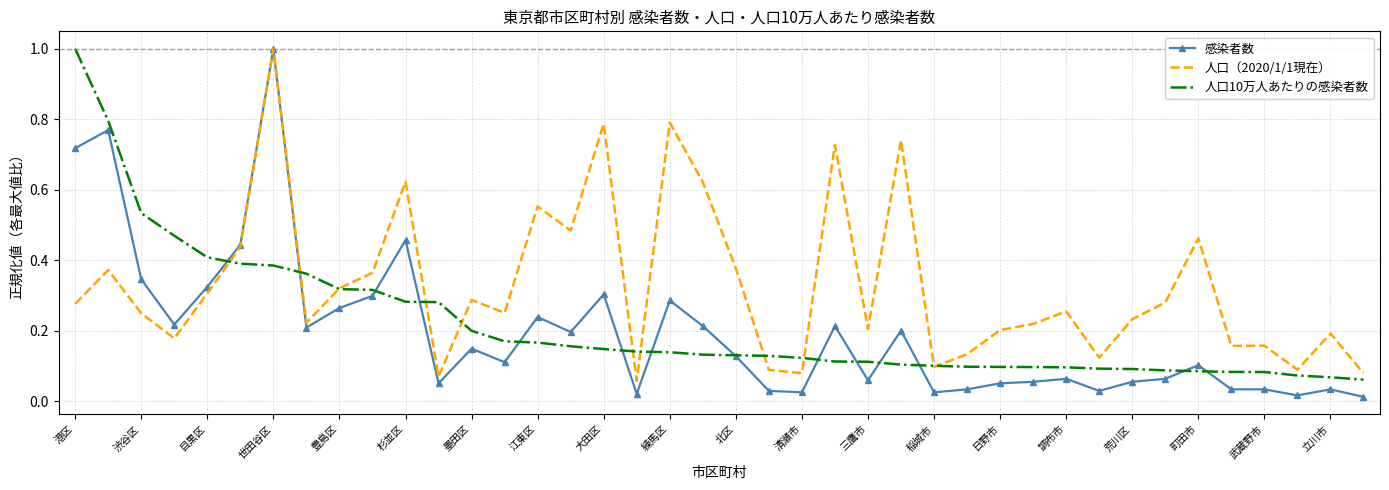

Which series has the widest spread of values?

感染者数